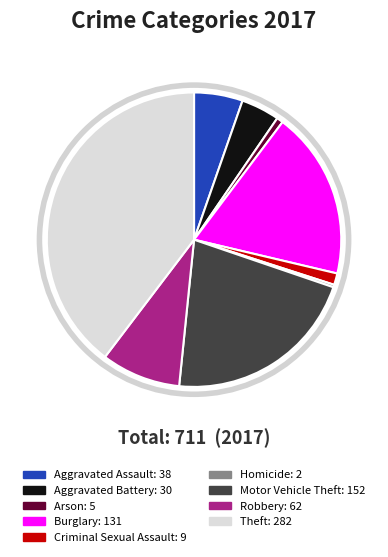

Which slice is the largest?

Theft